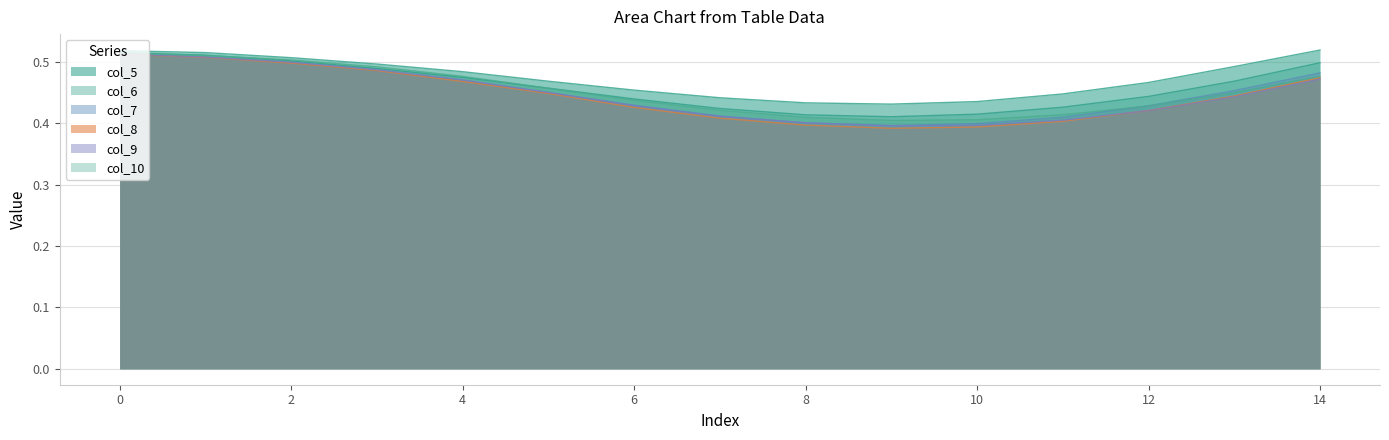

Where is col_8 nearest to the value 0?

9